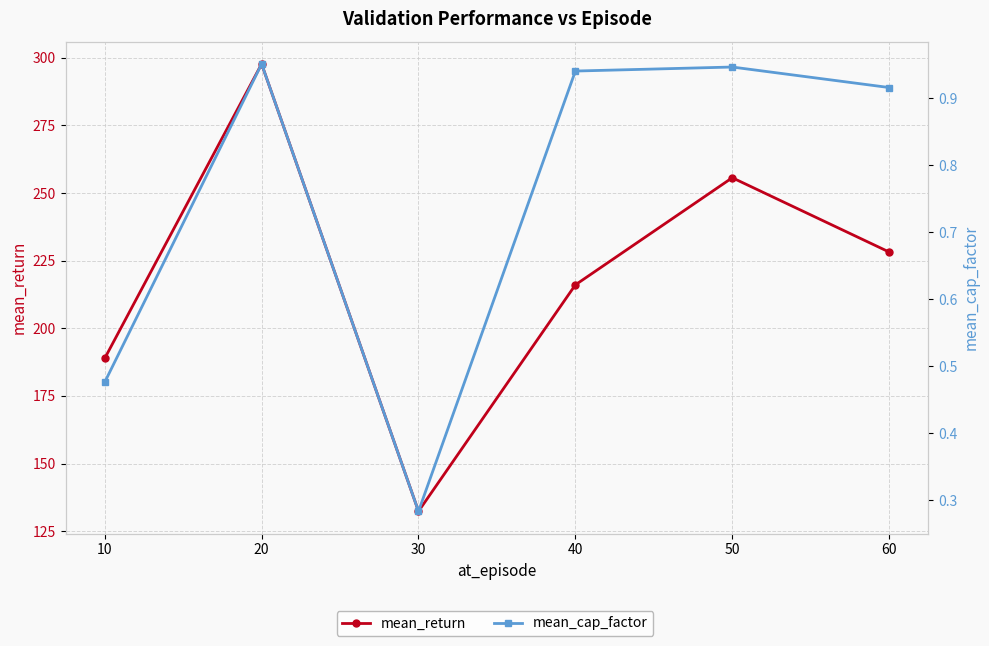

Is the value of mean_return at 30 greater than the value of mean_cap_factor at 40?

Yes